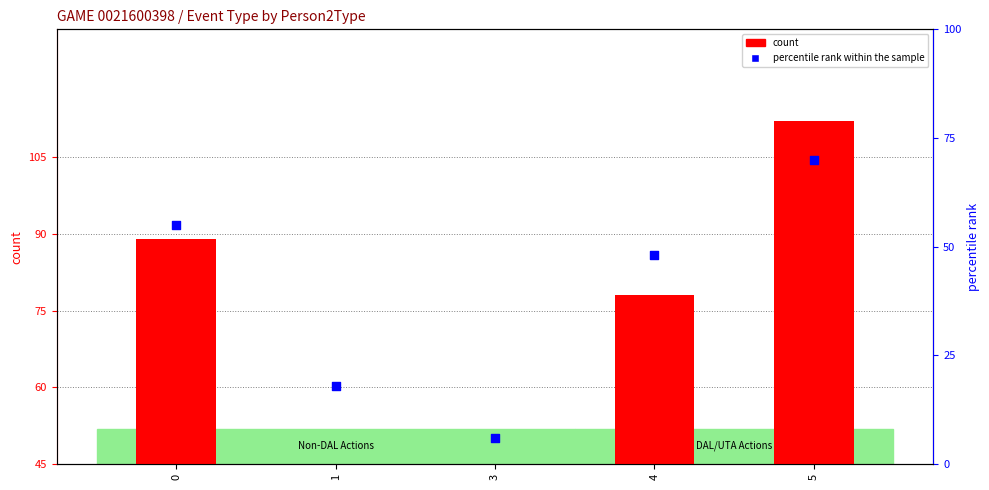

Which series contains the highest Y value?

count